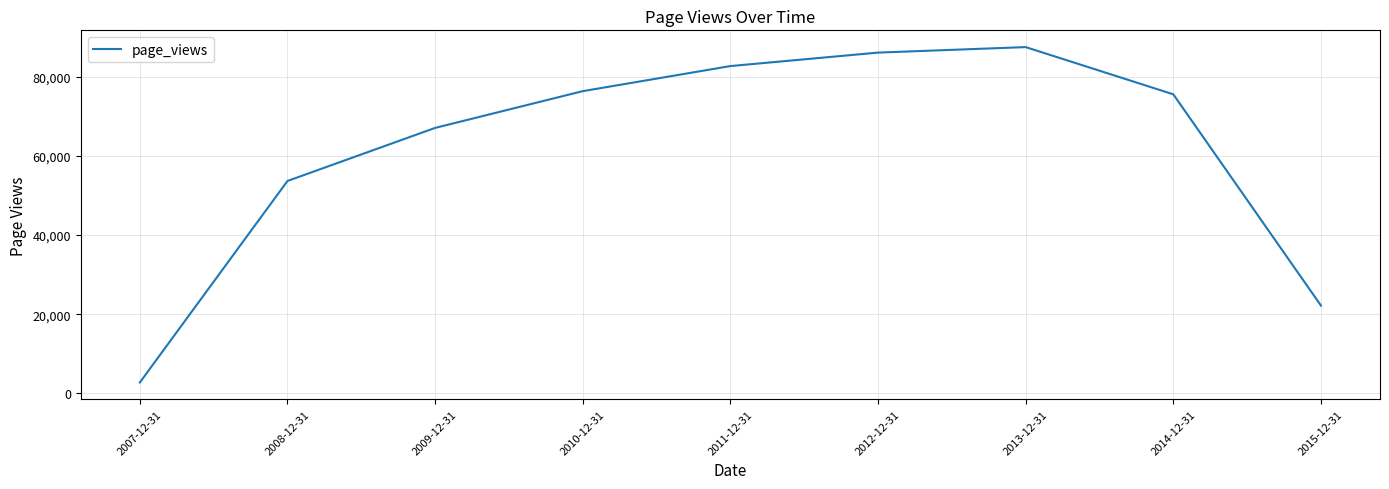

What is the average value?

61584